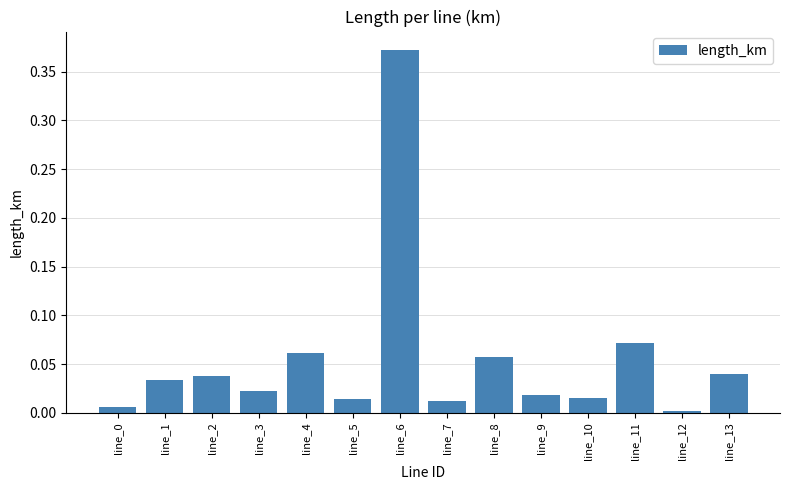

What is the change in value from line_5 to line_11?

+0.1